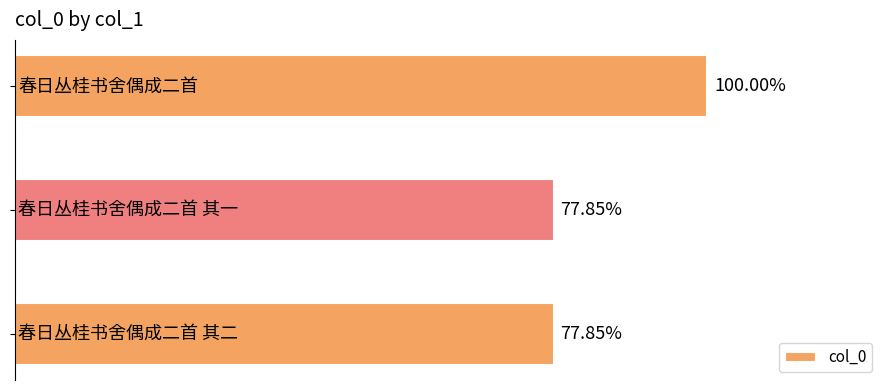

What is the sum of all values?

2829206